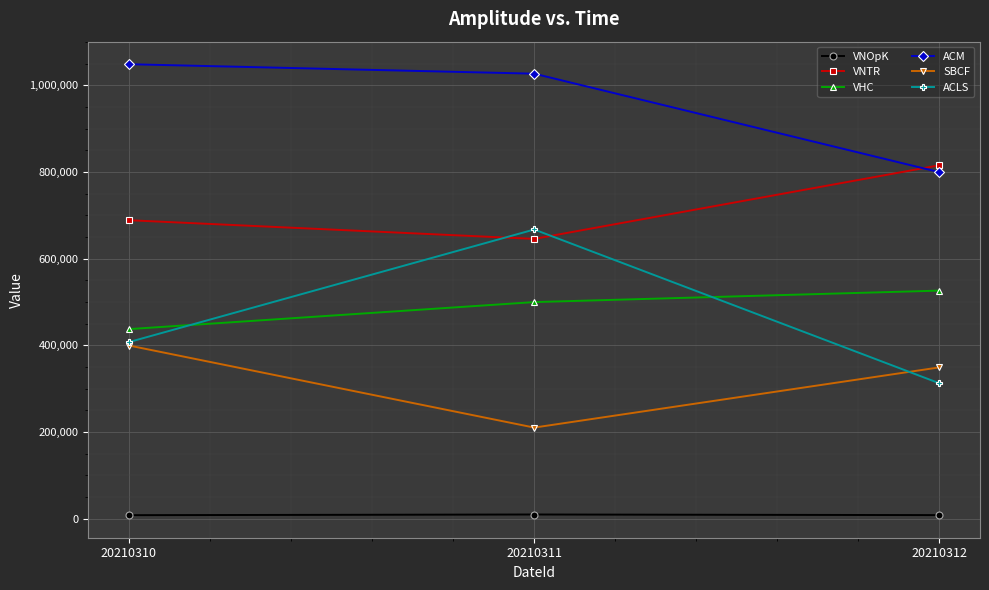

What is the sum of the VNOpK values at 20210310 and 20210311?

18189